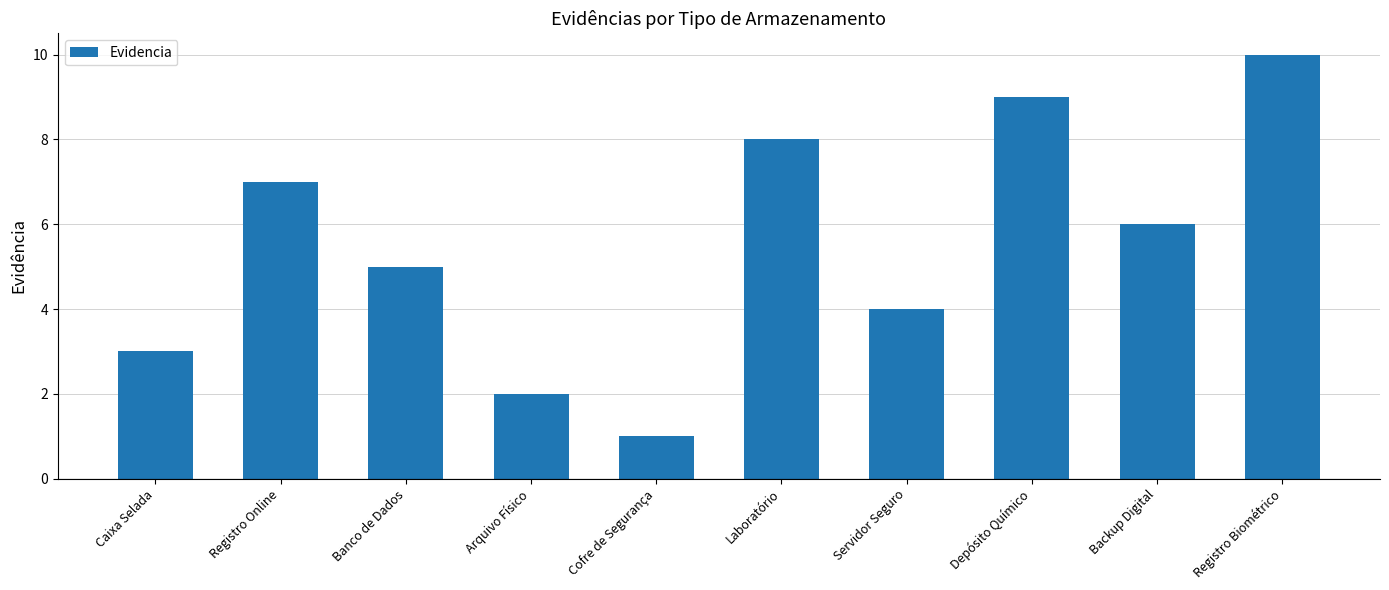

Rank the categories by value from highest to lowest.

Registro Biométrico, Depósito Químico, Laboratório, Registro Online, Backup Digital, Banco de Dados, Servidor Seguro, Caixa Selada, Arquivo Físico, Cofre de Segurança